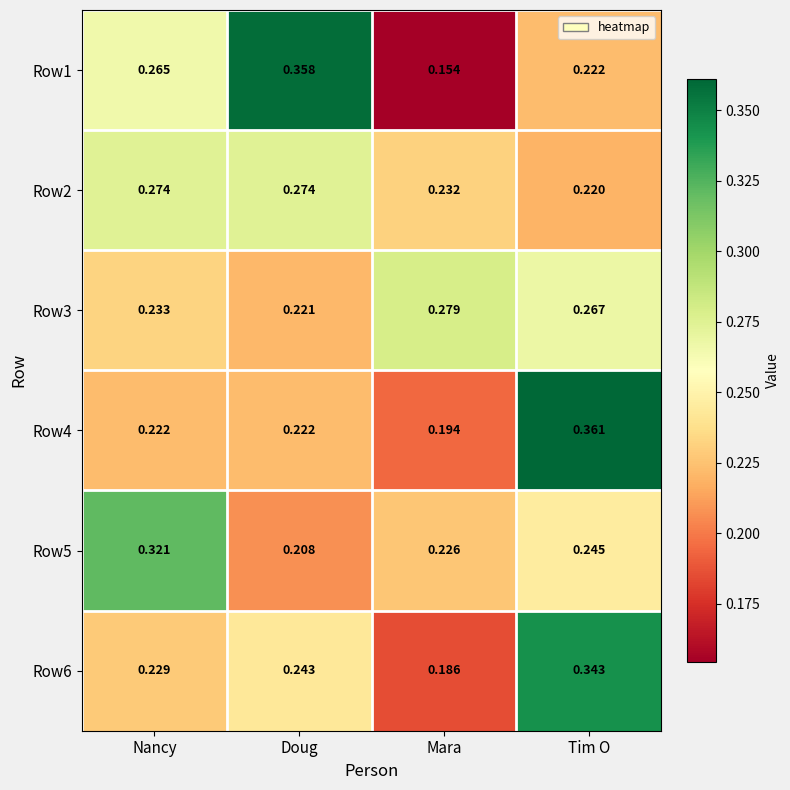

Is the value of Row2 at Mara greater than the value of Row4 at Tim O?

No